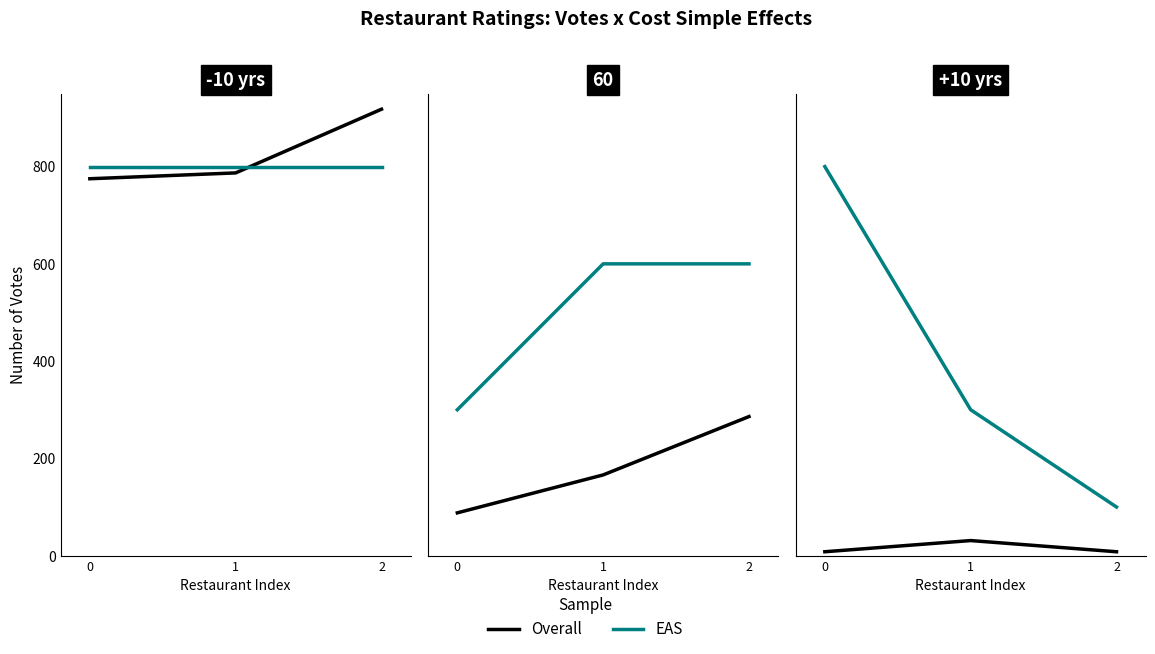

Rank the categories by EAS value from highest to lowest.

0, 1, 2